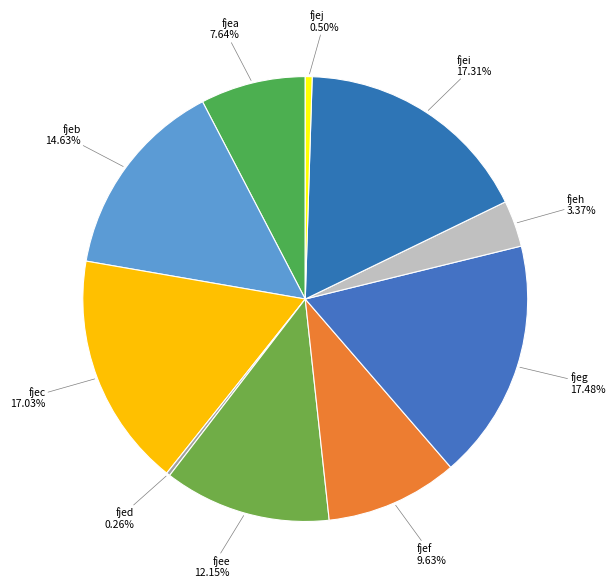

Which category has the biggest portion of the pie?

fjeg